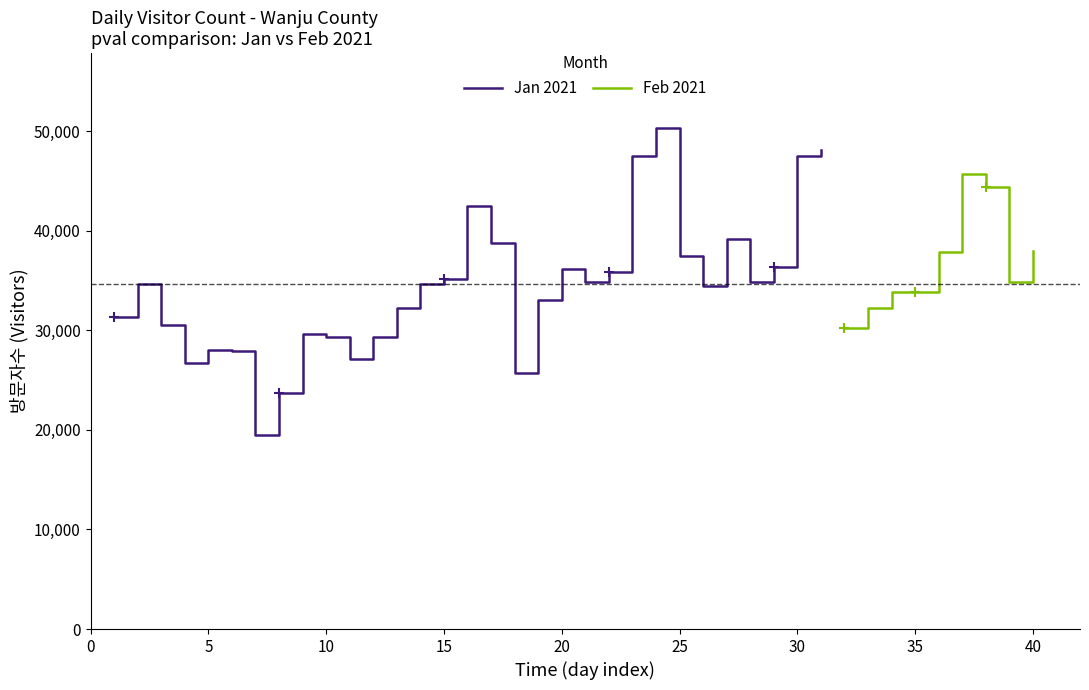

What is the minimum value for Jan 2021?

19523